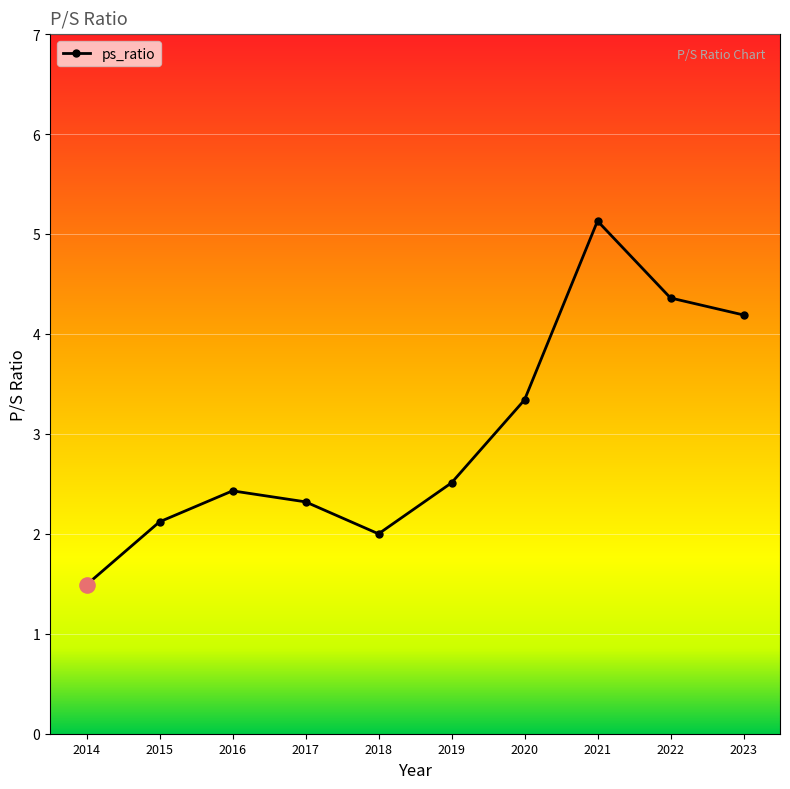

What is the ratio of the value at 2016 to the value at 2021?

0.5